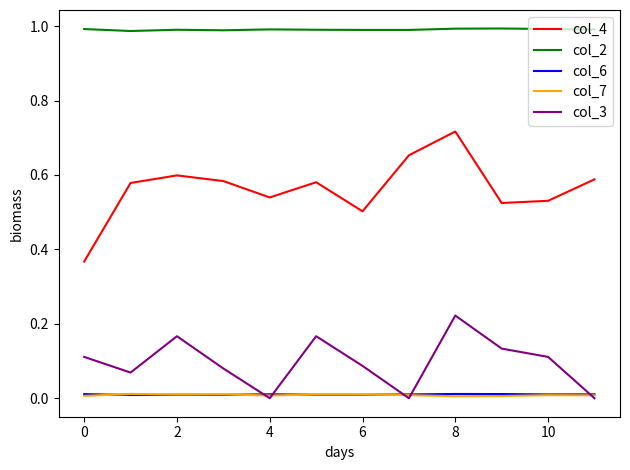

True or false: col_3 and col_2 cross at least once.

False